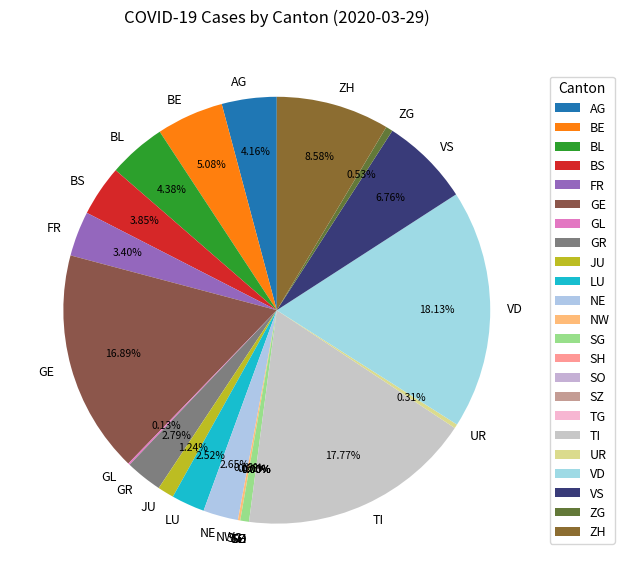

Which slice is the smallest?

SH